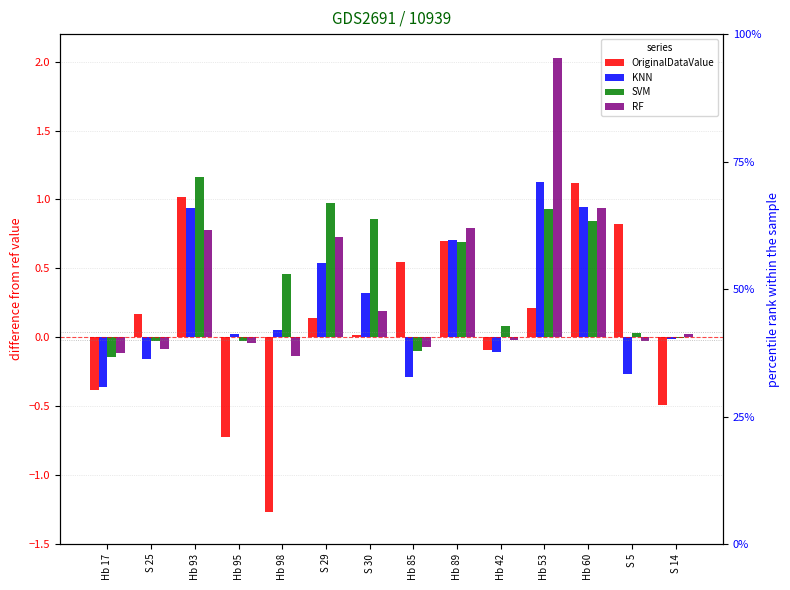

Reading left to right, what are all the values shown in this chart?

OriginalDataValue: -0.4	0.2	1.0	-0.7	-1.3	0.1	0.0	0.6	0.7	-0.1	0.2	1.1	0.8	-0.5
KNN: -0.4	-0.2	0.9	0.0	0.1	0.5	0.3	-0.3	0.7	-0.1	1.1	0.9	-0.3	-0.0
SVM: -0.1	-0.0	1.2	-0.0	0.5	1.0	0.9	-0.1	0.7	0.1	0.9	0.8	0.0	-0.0
RF: -0.1	-0.1	0.8	-0.0	-0.1	0.7	0.2	-0.1	0.8	-0.0	2.0	0.9	-0.0	0.0